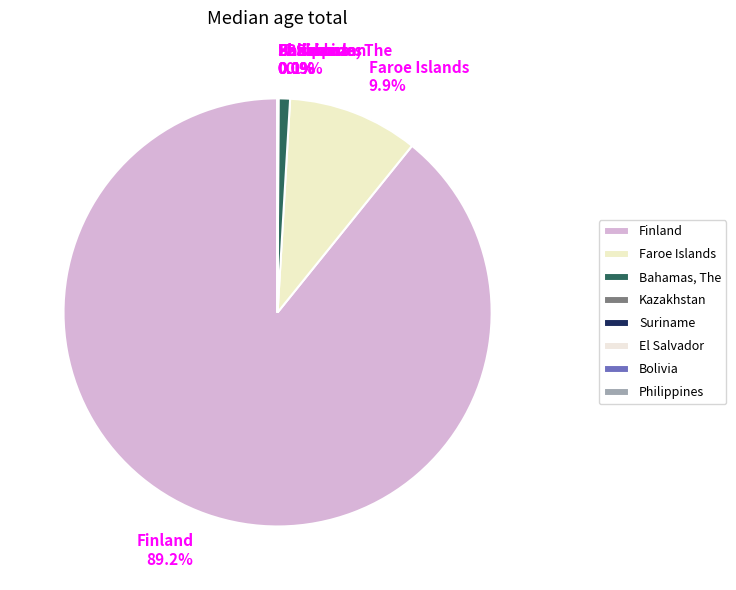

Does Finland 89.2% account for over 50% of the chart?

Yes